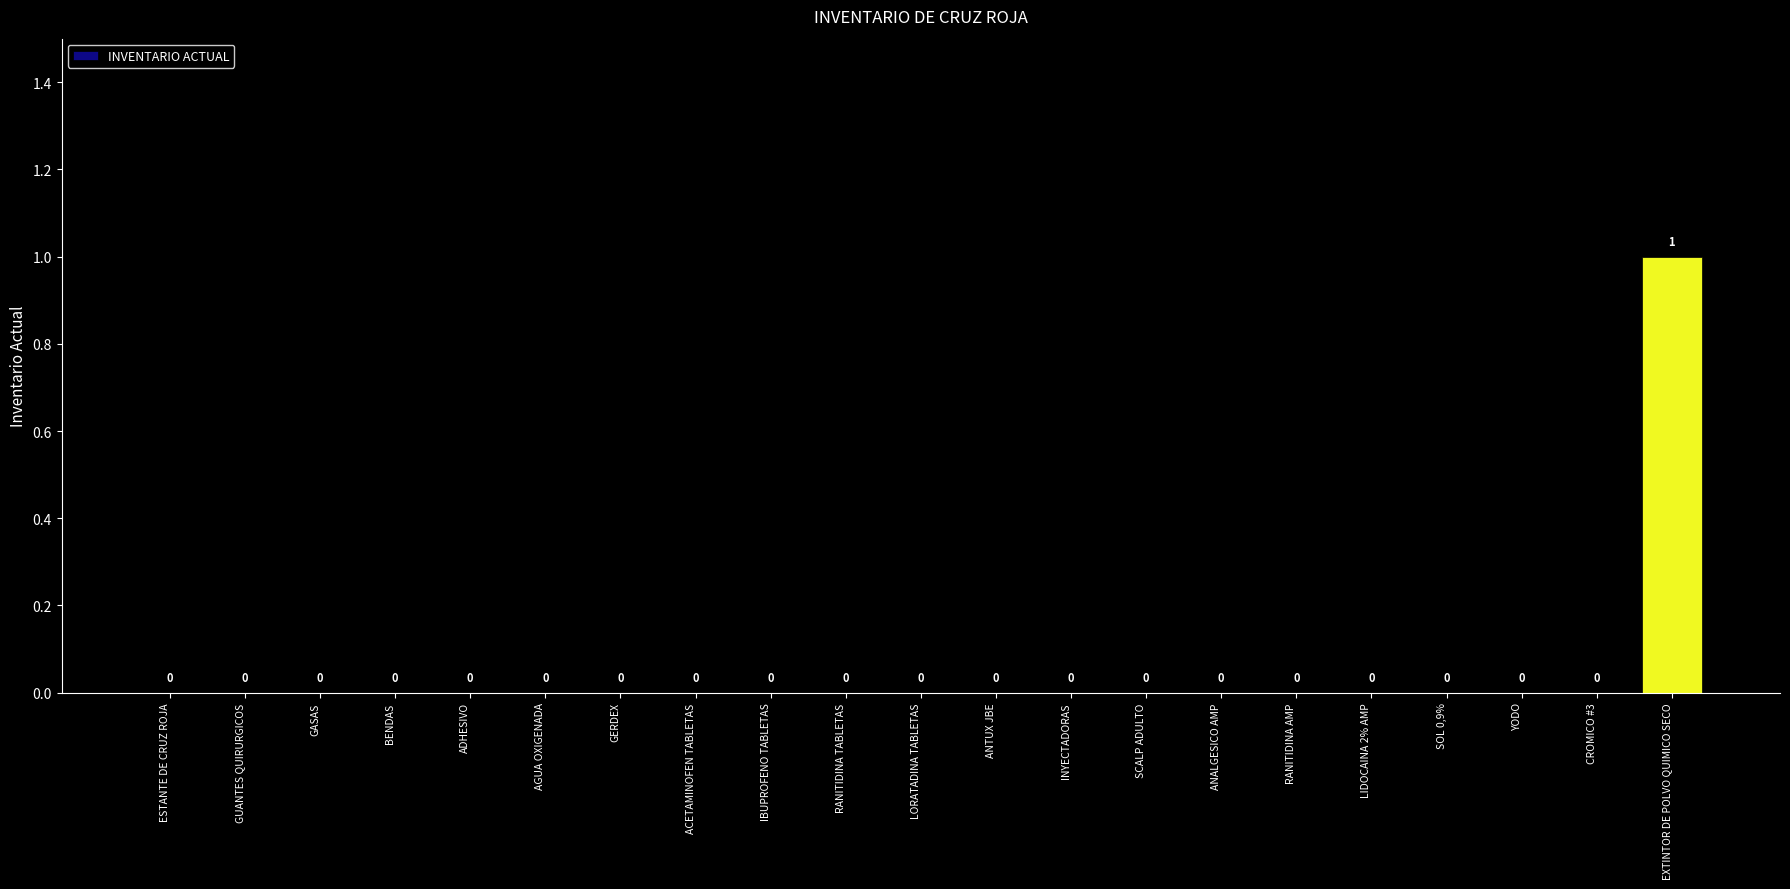

At which category does the chart reach its peak across all series?

EXTINTOR DE POLVO QUIMICO SECO